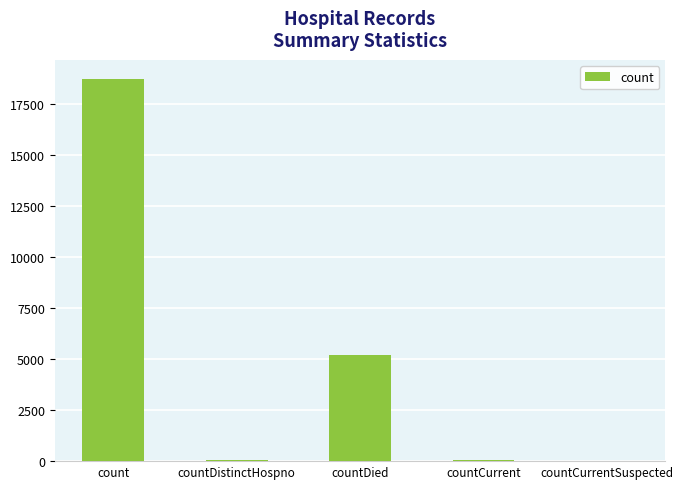

What is the greatest value displayed?

18737